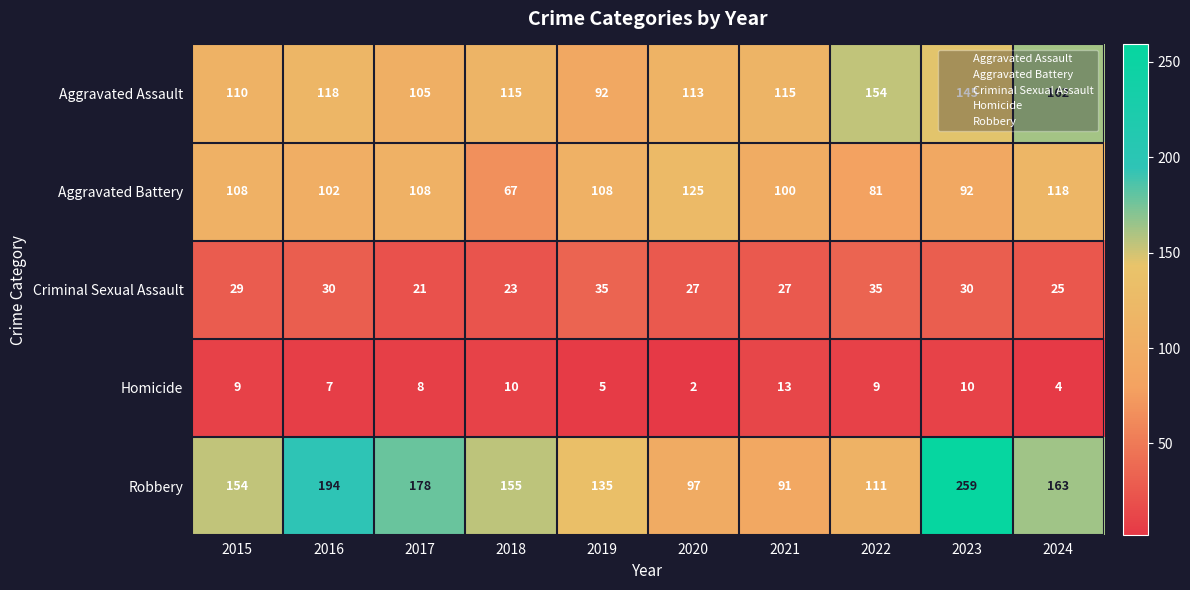

What is the difference between the maximum and minimum values in the Robbery series?

168